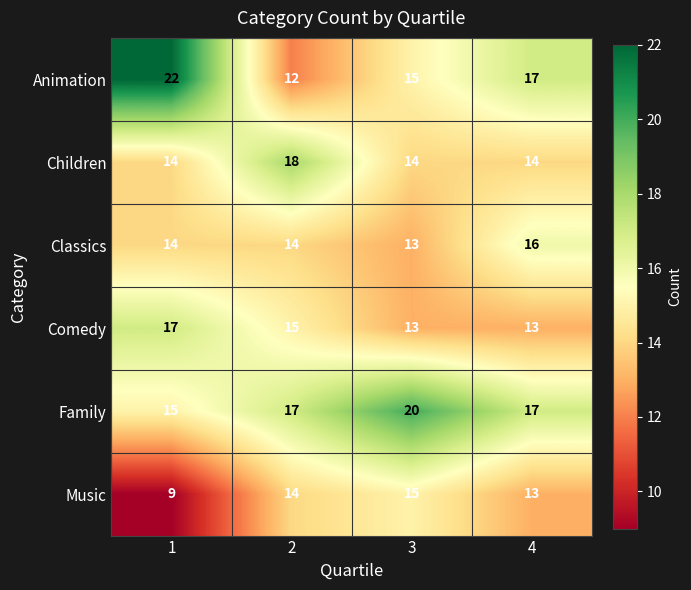

Reading left to right, what are all the values shown in this chart?

Animation: 1=22	2=12	3=15	4=17
Children: 1=14	2=18	3=14	4=14
Classics: 1=14	2=14	3=13	4=16
Comedy: 1=17	2=15	3=13	4=13
Family: 1=15	2=17	3=20	4=17
Music: 1=9	2=14	3=15	4=13